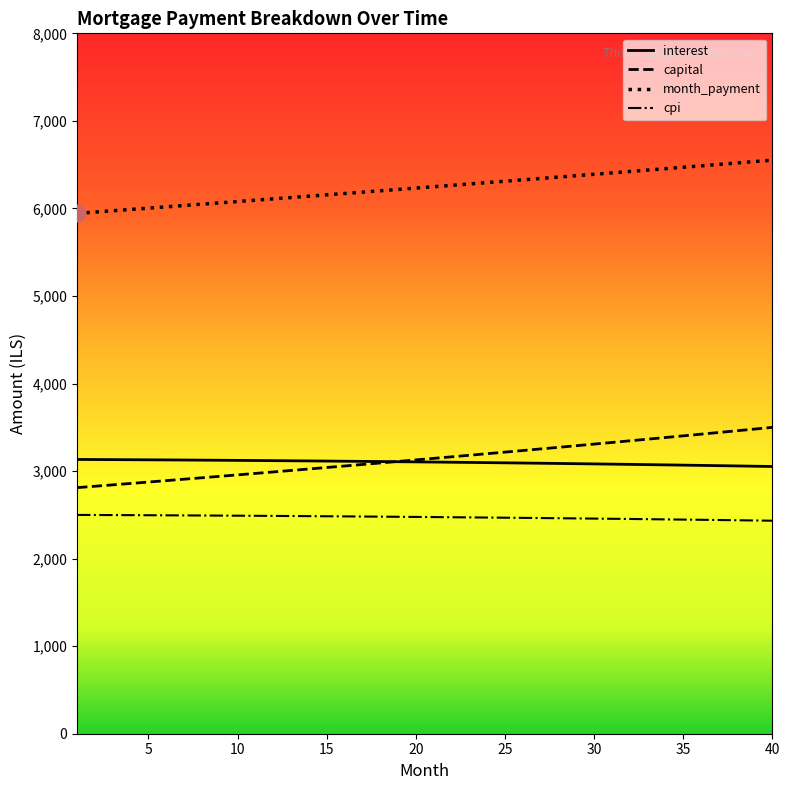

What is the value of the cpi point at the 13th from the left?

2486.6